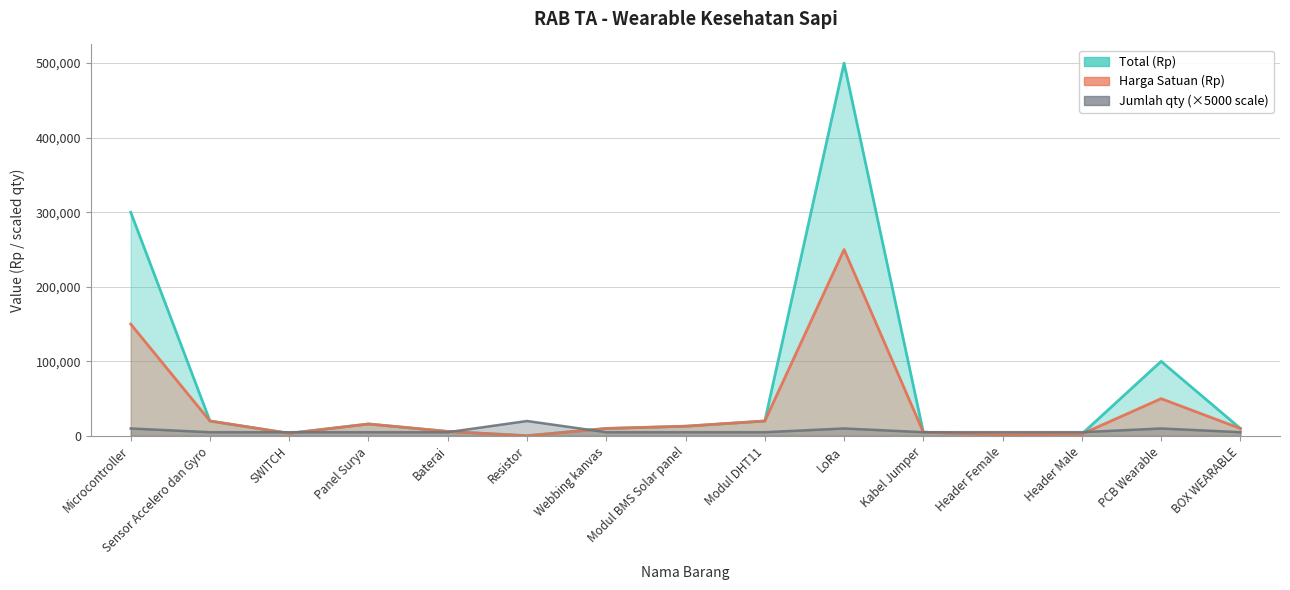

Is the value of Harga Satuan (Rp) at Panel Surya greater than the value of Jumlah (qty) at Modul DHT11?

Yes